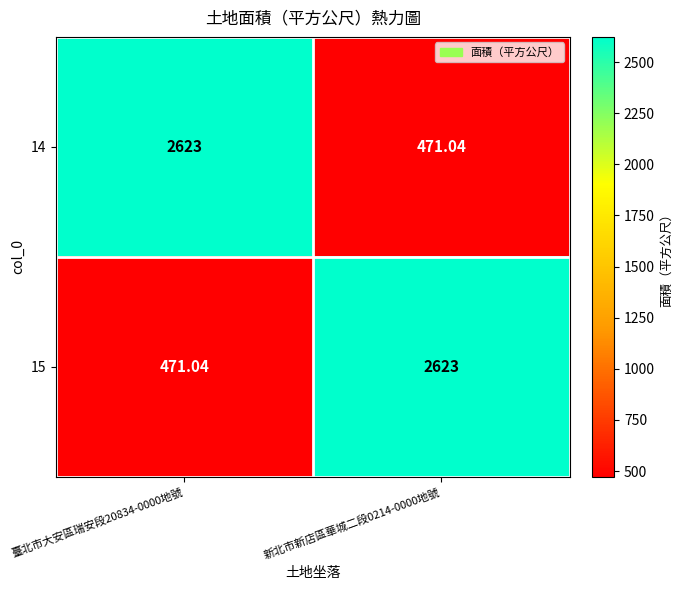

Is the value of 15 at 臺北市大安區瑞安段20834-0000地號 greater than the value of 14 at 臺北市大安區瑞安段20834-0000地號?

No